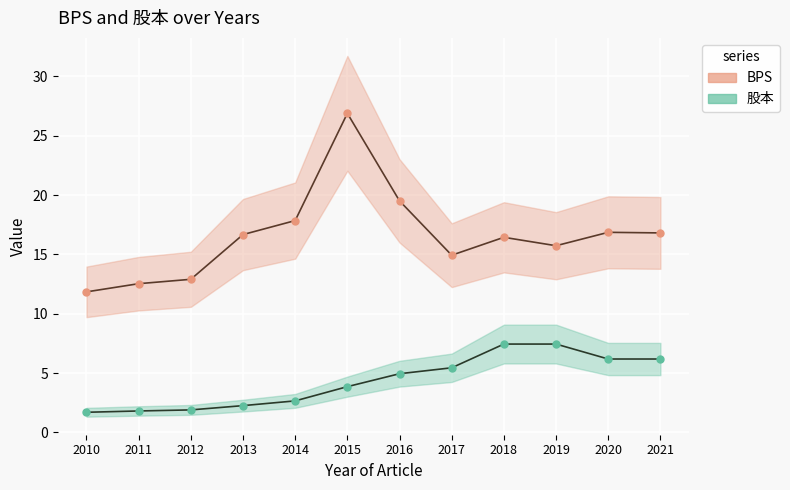

Which series changed the most between 2016 and 2018?

BPS